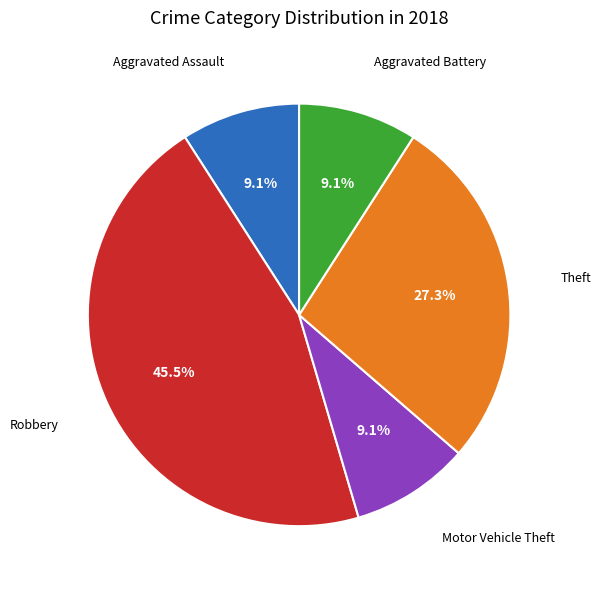

How many segments does this pie chart have?

5